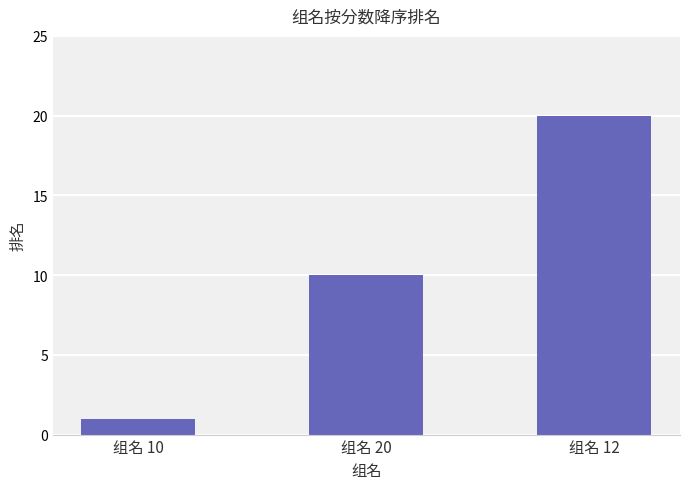

What position from the left is 组名 10?

1